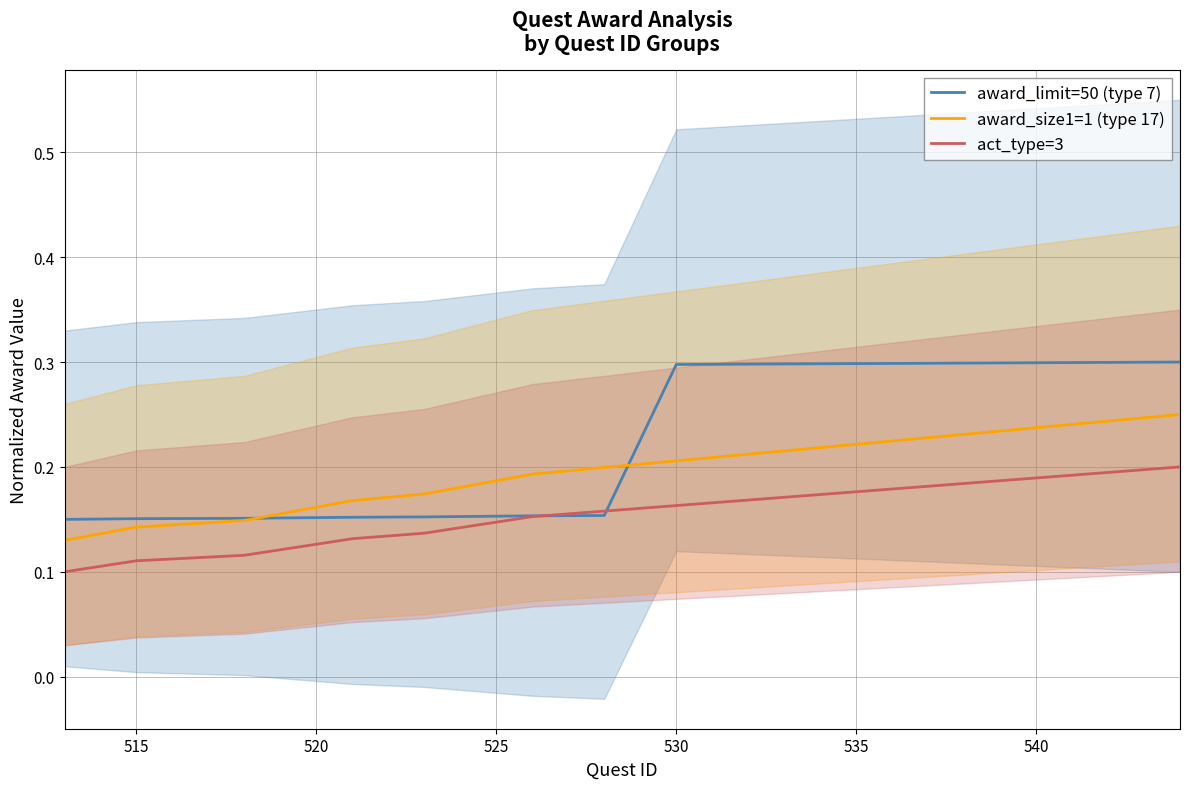

The award_size1=1 (type 17) series shows 0.1 at 520. True or false?

False